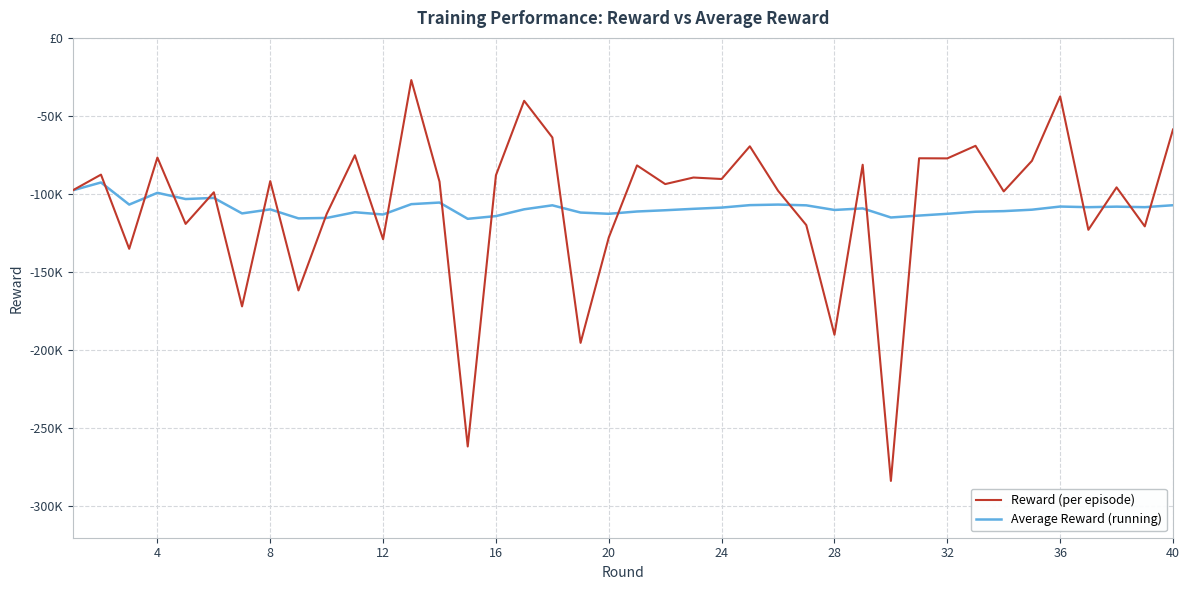

Does the chart have visible grid lines?

Yes